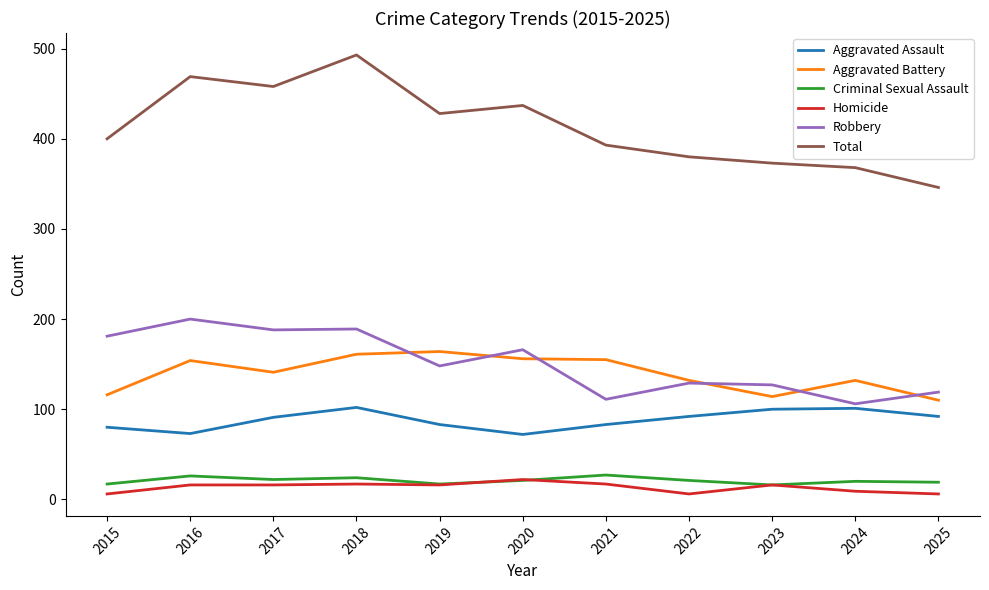

At which category does Aggravated Assault reach its first local peak?

2018